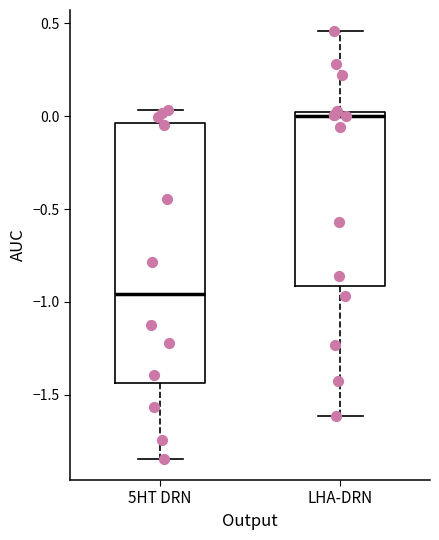

Where does the lower whisker of the box for 5HT DRN end on the y-axis? The values are not printed on the chart, so give them approximately, as read against the axis.

-1.85